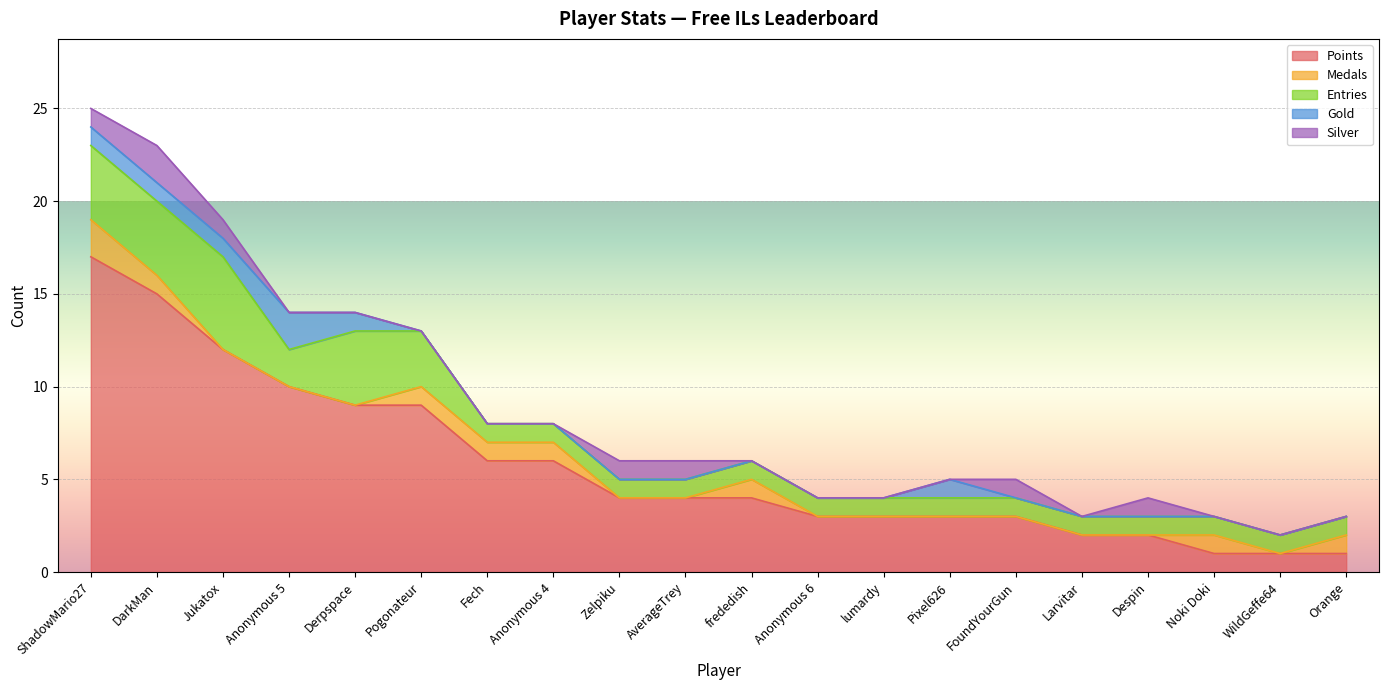

At which category is the sum across all series the highest?

ShadowMario27